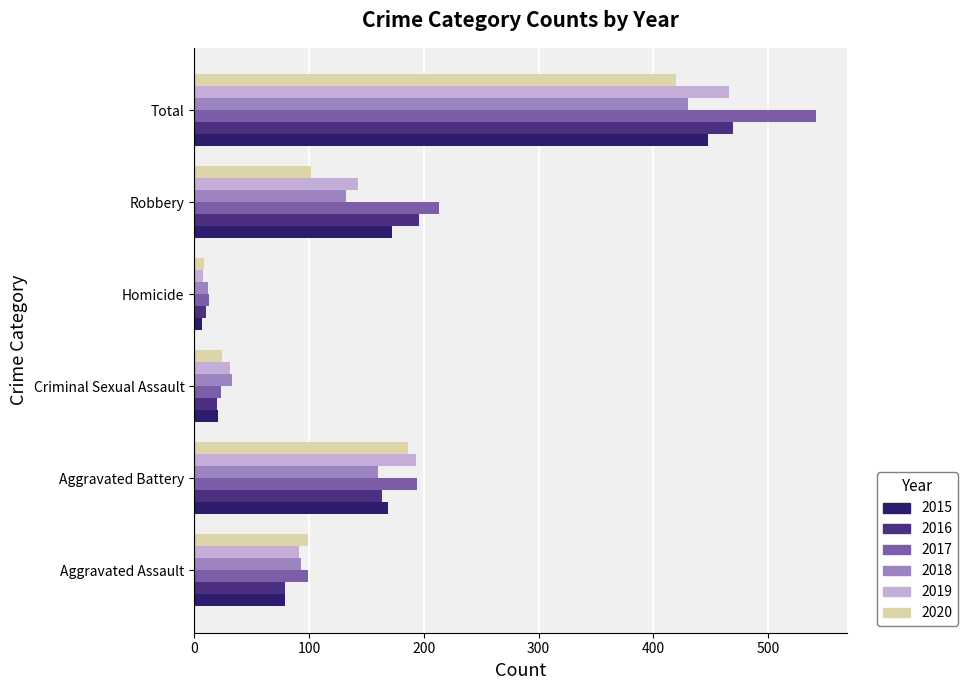

What are all the series names shown in the legend?

2015, 2016, 2017, 2018, 2019, 2020